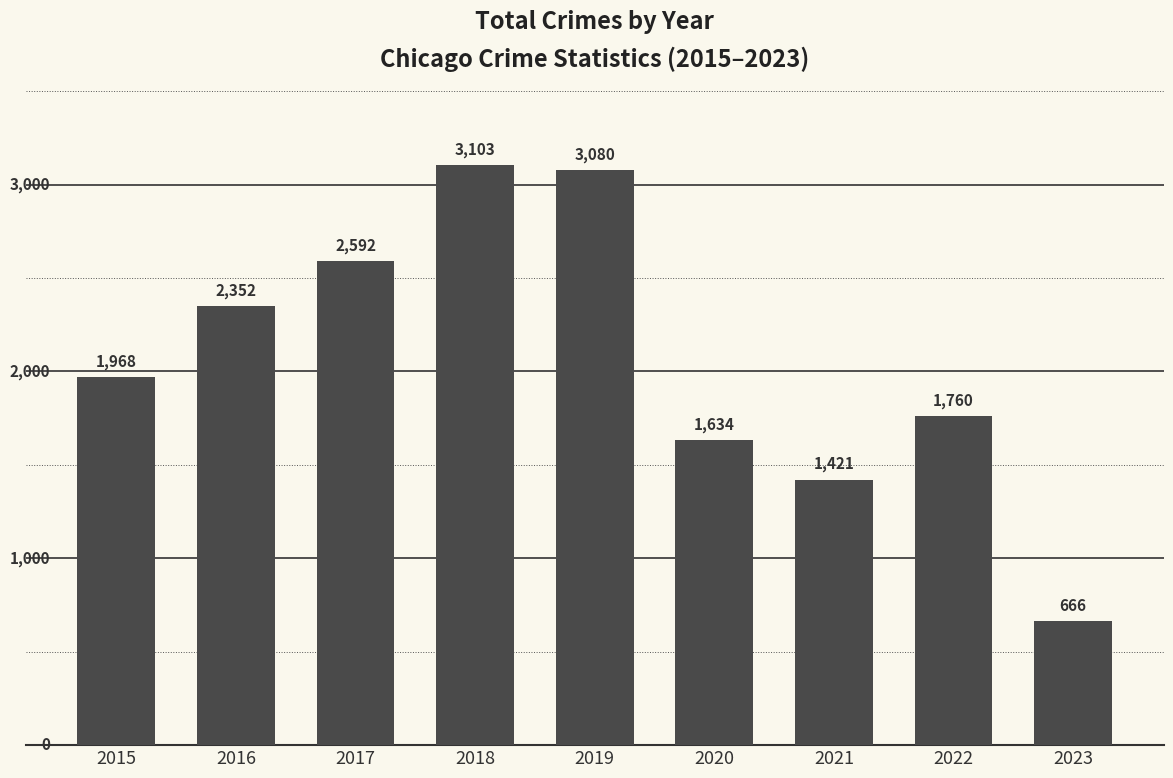

Reading left to right, transcribe all the data shown in this chart.

2015=1968	2016=2352	2017=2592	2018=3103	2019=3080	2020=1634	2021=1421	2022=1760	2023=666